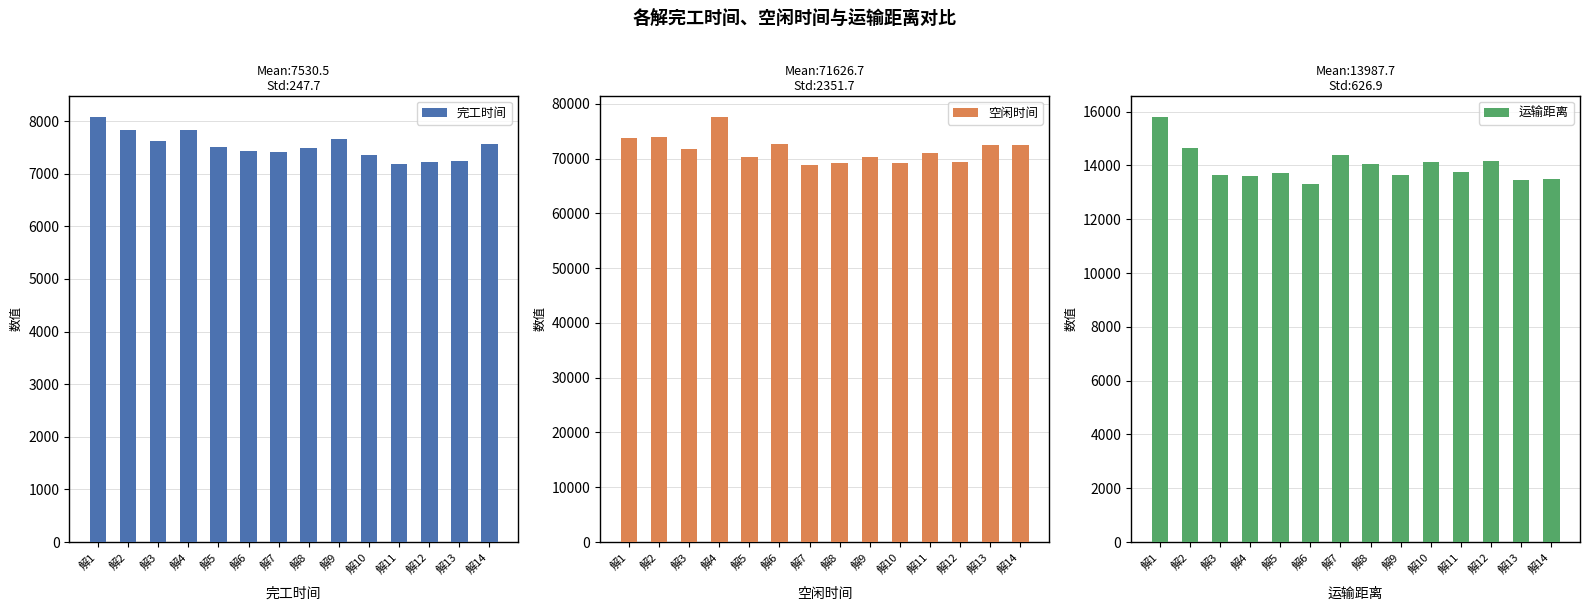

Is the value of 运输距离 at 解6 greater than the value of 完工时间 at 解11?

Yes